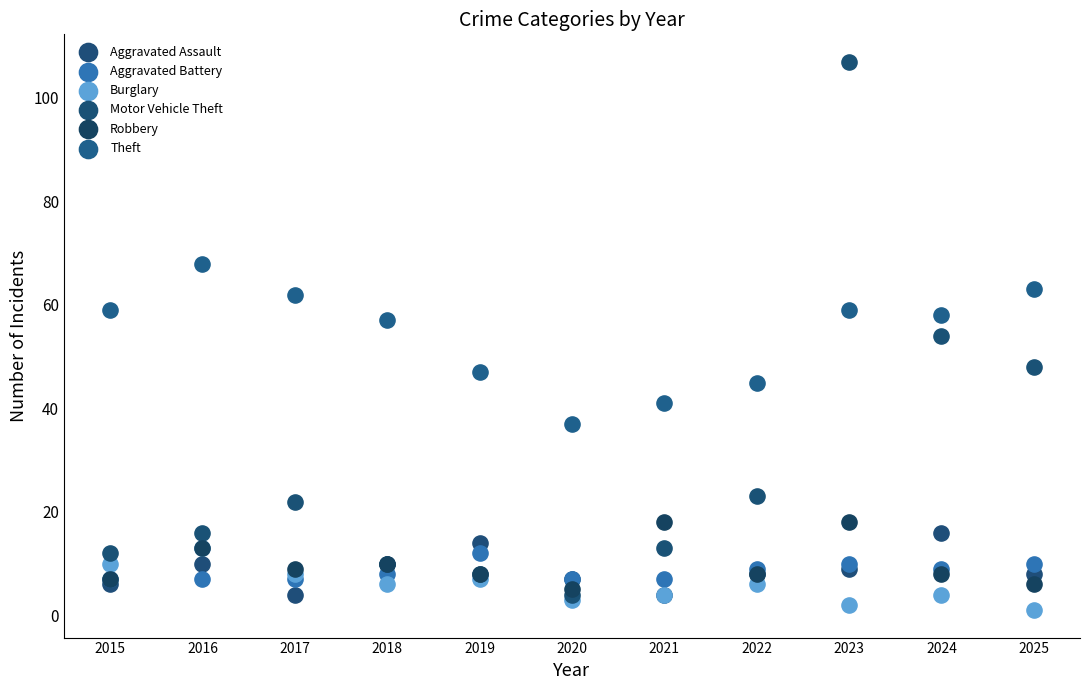

Which series contains the highest Y value?

Motor Vehicle Theft